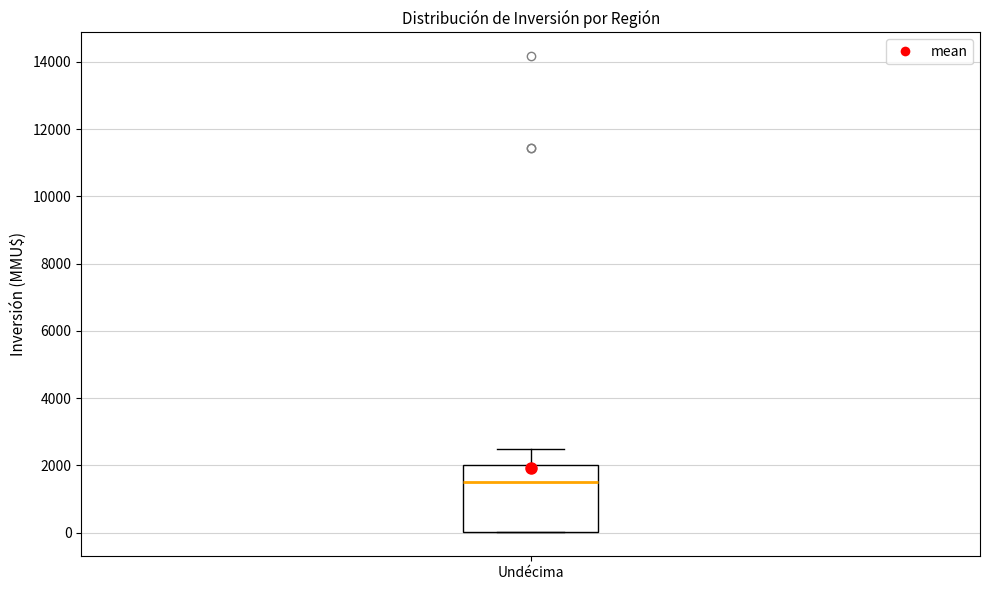

Read this box plot against the y-axis: the position of the median line, the range covered by the box, and the ends of both whiskers. The values are not printed on the chart, so give them approximately, as read against the axis.

median 1600, box 0 to 2000, whiskers 0 to 2600